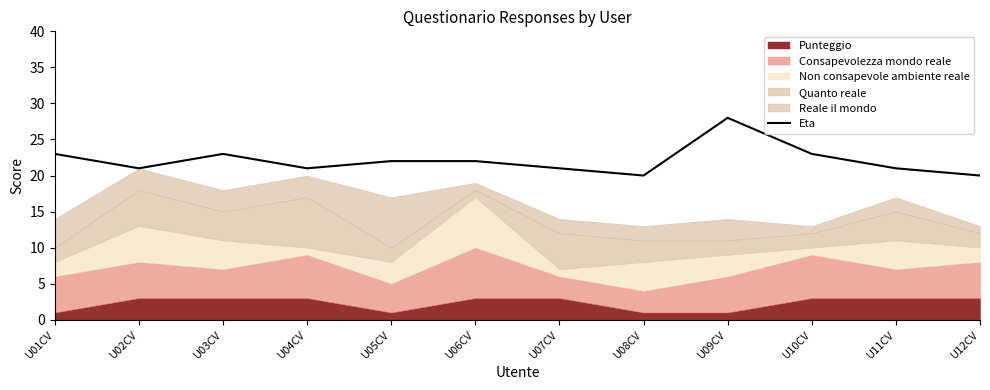

What is the label of the 6th point from the left?

U06CV